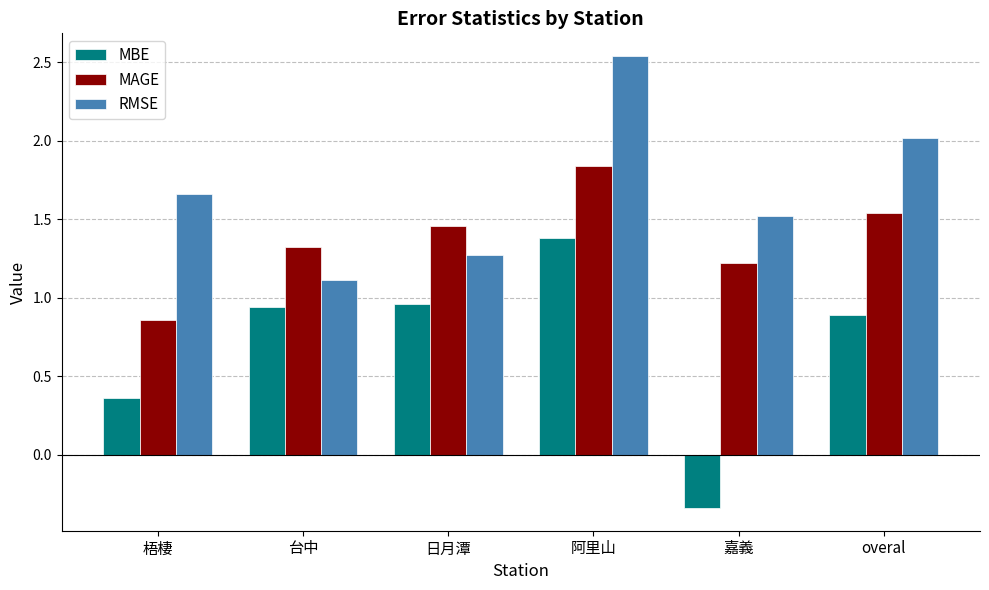

What is the sum of the MAGE values at 梧棲 and overal?

2.4